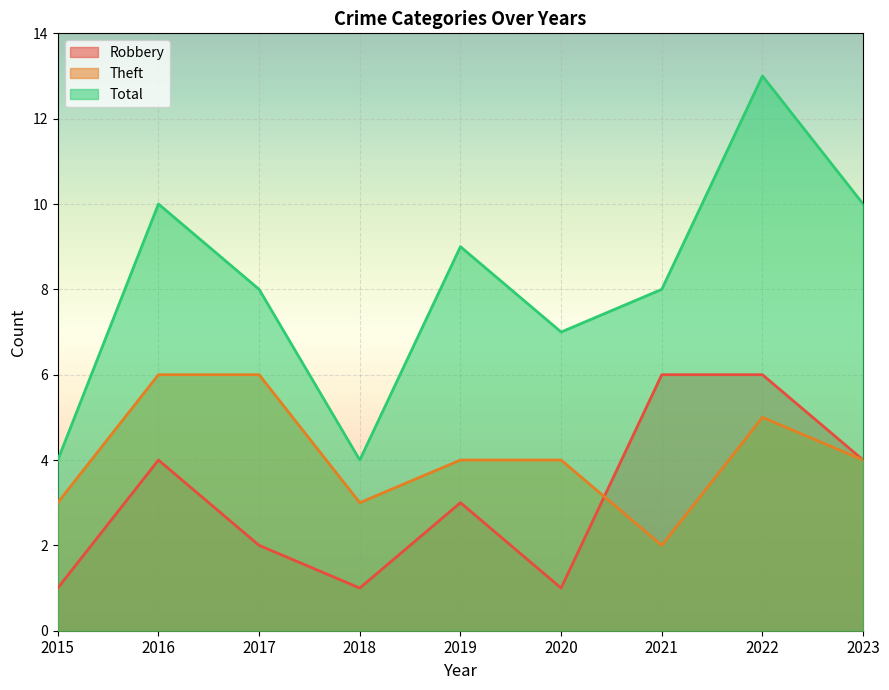

What is the difference between the Robbery values at 2021 and 2023?

2